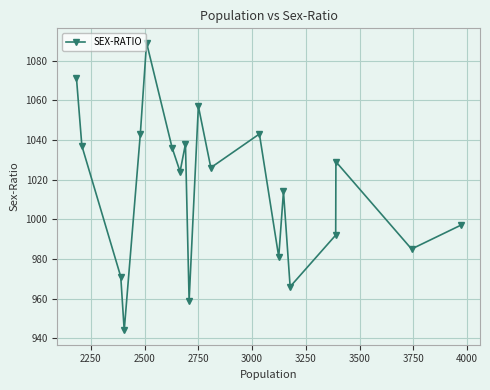

What is the value of the 9th point from the left?

1038